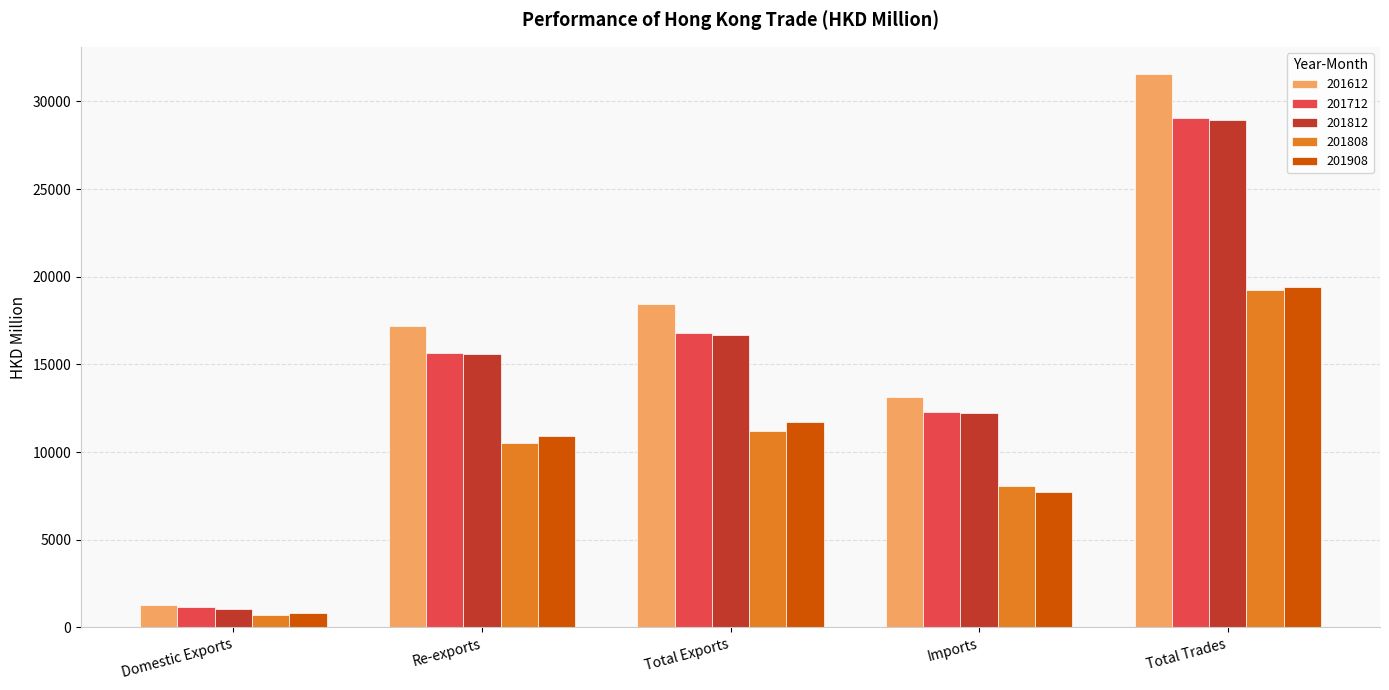

List the labels in order of 201812 value, largest first.

Total Trades, Total Exports, Re-exports, Imports, Domestic Exports